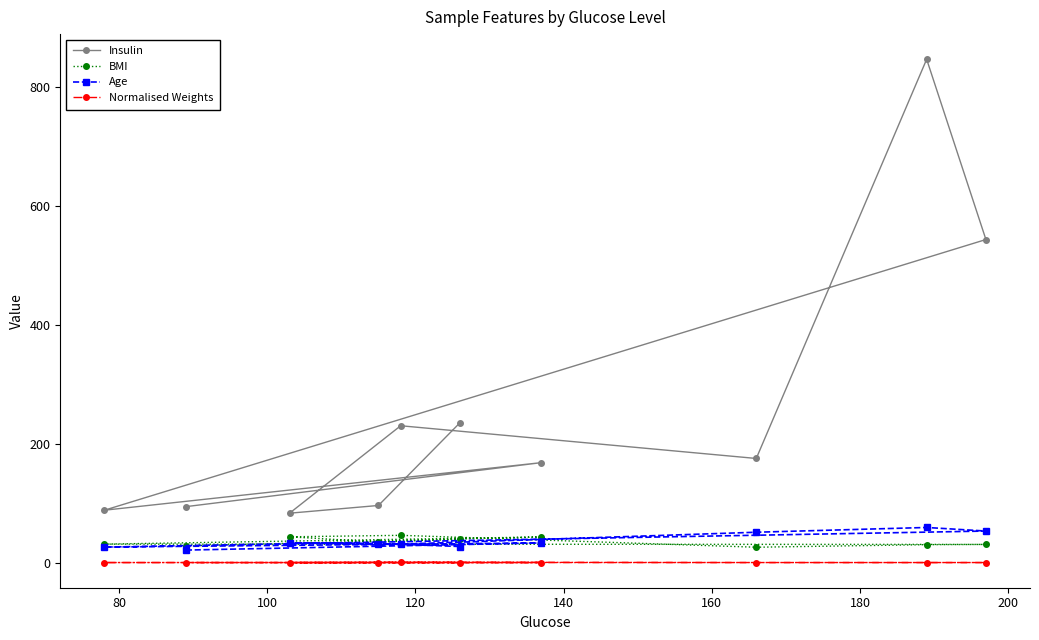

What is the value of the Age point at the 8th from the left?

51.0